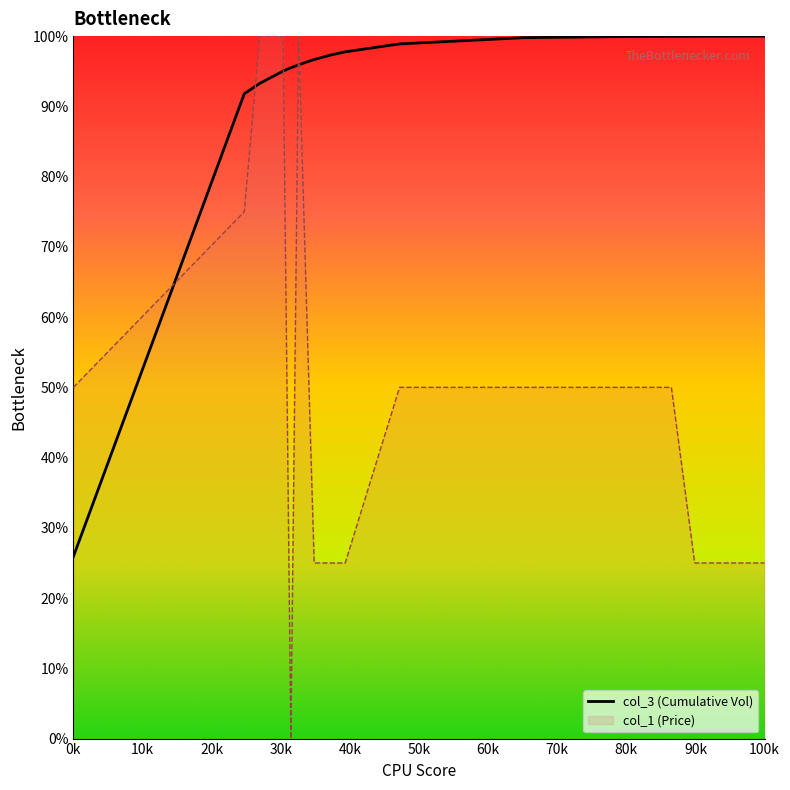

How many data points are less than 49?

18